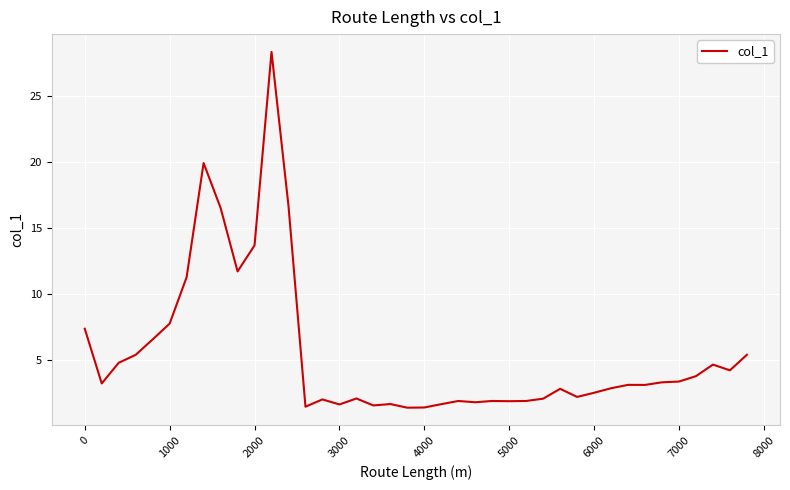

What is the difference between the maximum and minimum values?

27.0